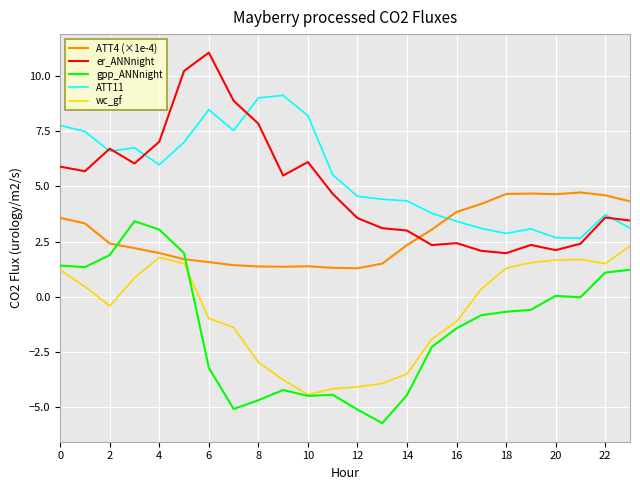

How many values in wc_gf are below zero?

12